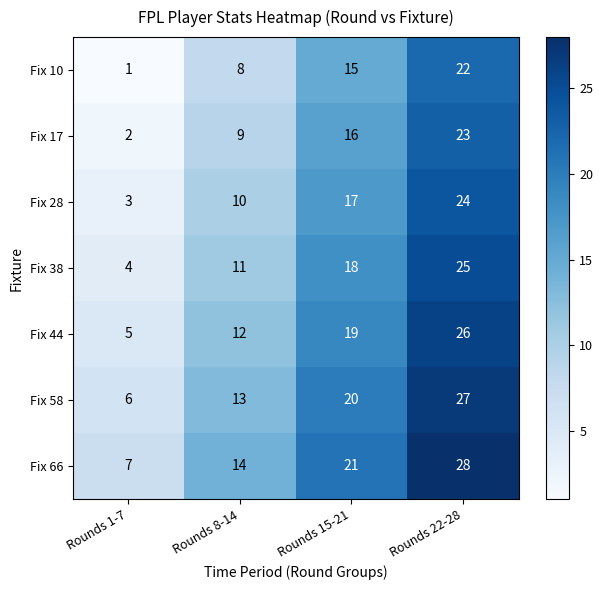

At which label is Fix 66 closest to 17?

Rounds 8-14